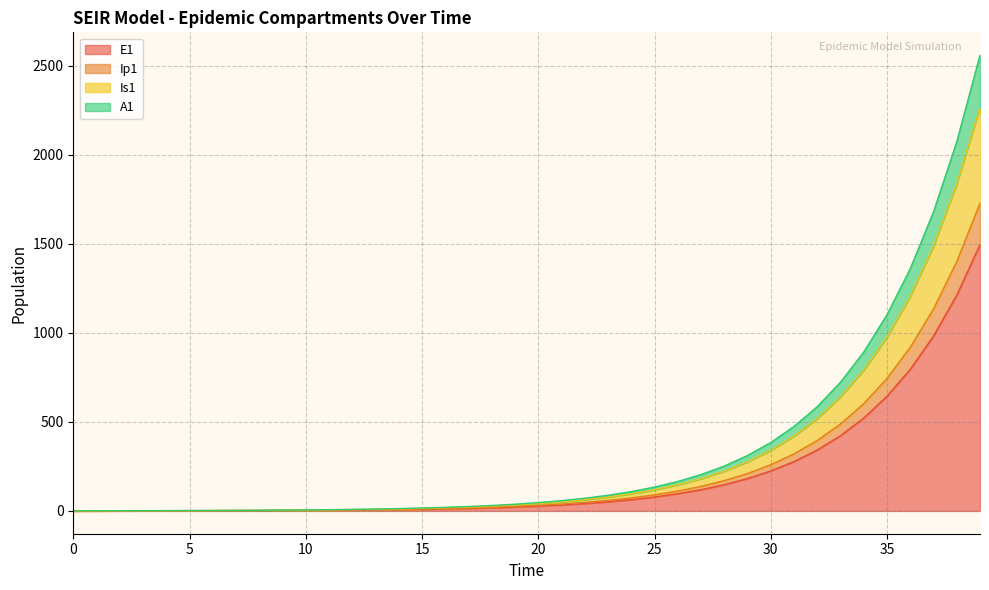

What are all the series names shown in the legend?

E1, Ip1, Is1, A1